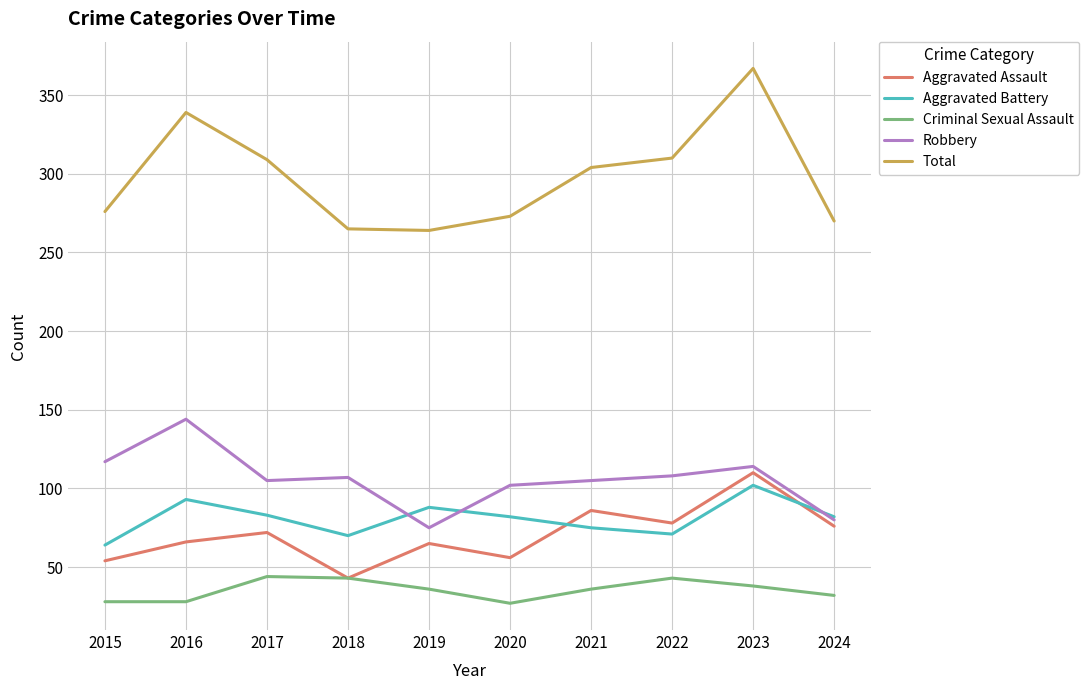

True or false: Criminal Sexual Assault has more than 2 interior local peaks.

False